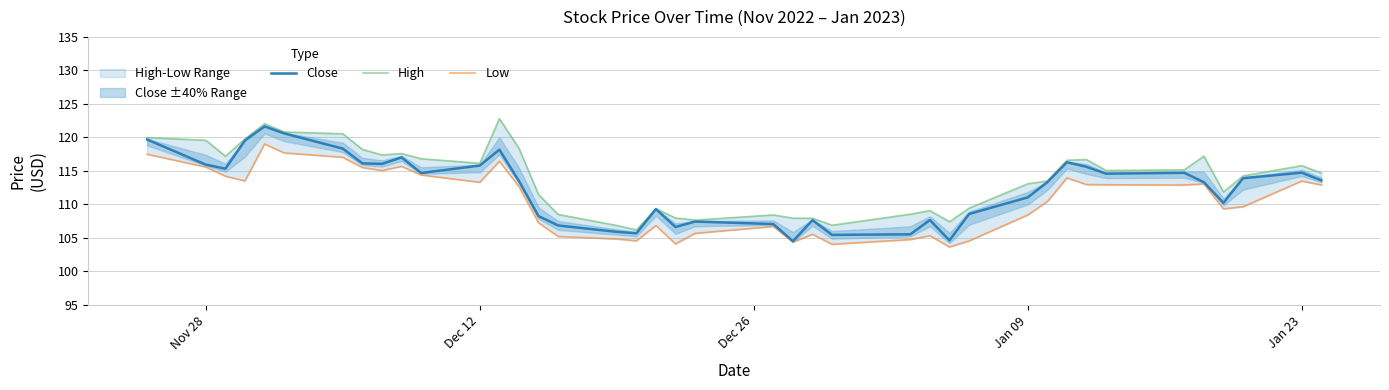

What is the minimum value for Close?

104.5